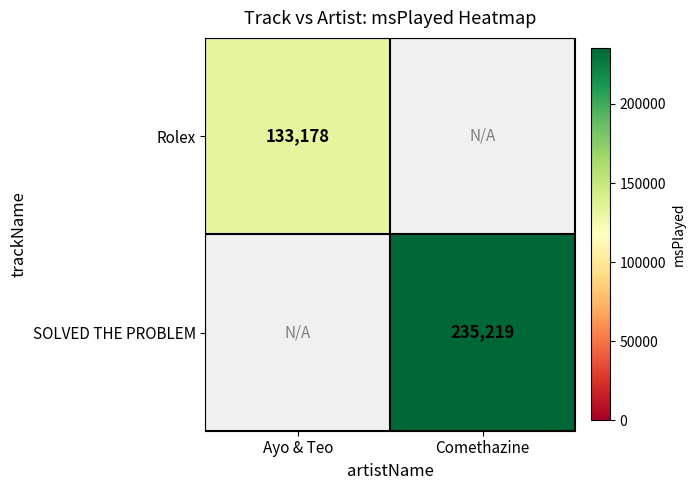

Is it true that Rolex equals 133178 at Ayo & Teo?

True